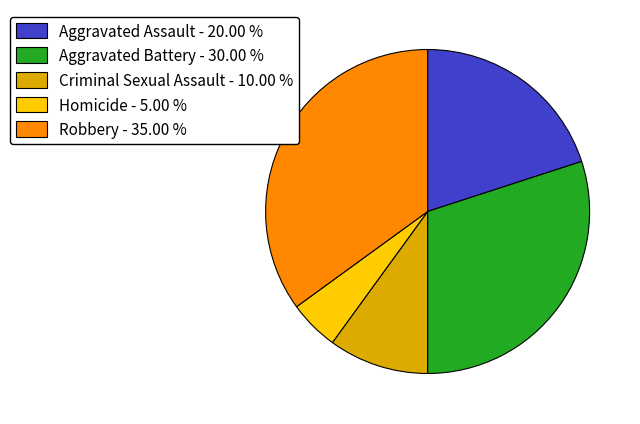

True or false: Homicide accounts for 5% of the total.

True